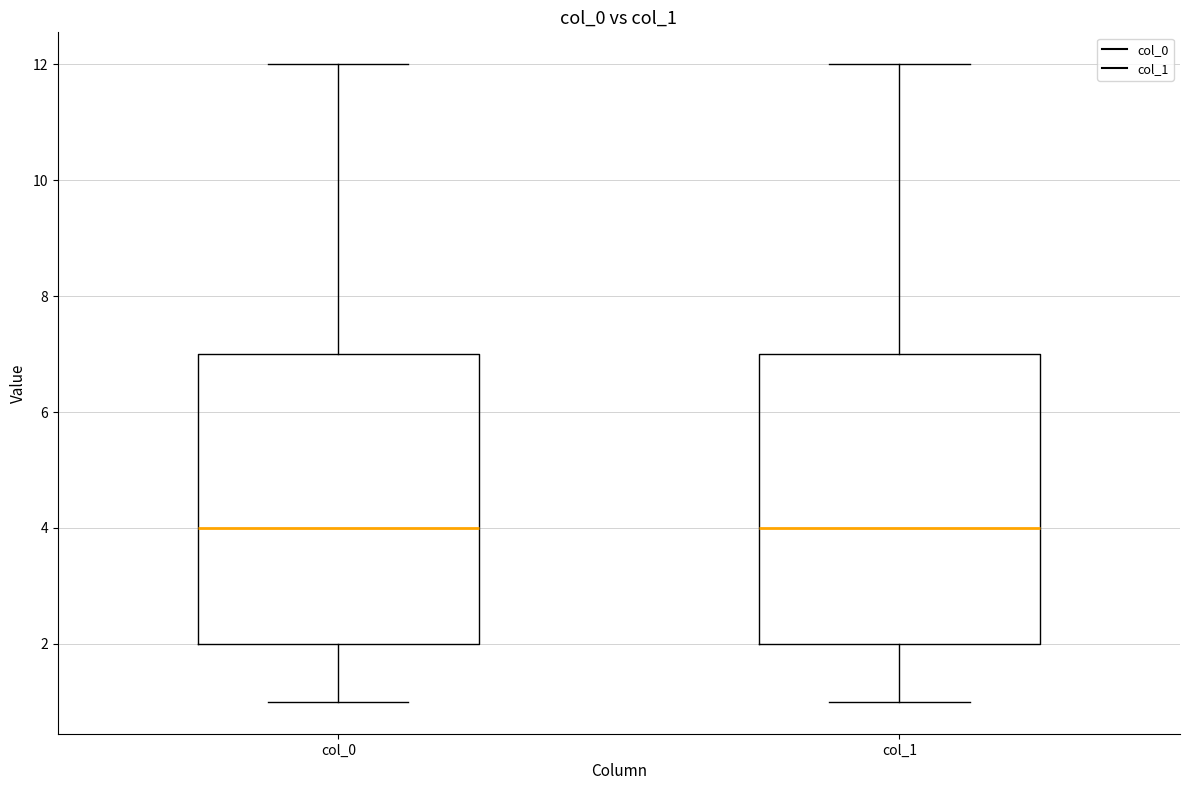

Reading left to right, transcribe this box plot: for each box, give where its median line is, the range the box spans, and where its two whiskers end, as read against the y-axis. The values are not printed on the chart, so give them approximately, as read against the axis.

col_0: median 4, box 2 to 7, whiskers 1 to 12
col_1: median 4, box 2 to 7, whiskers 1 to 12